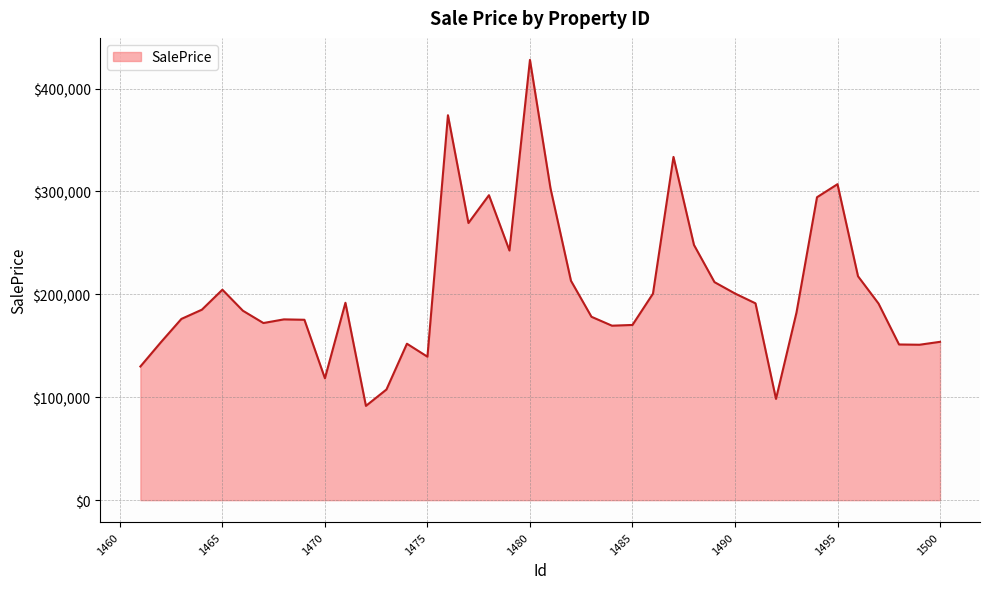

What is the minimum value shown in the chart?

91618.7